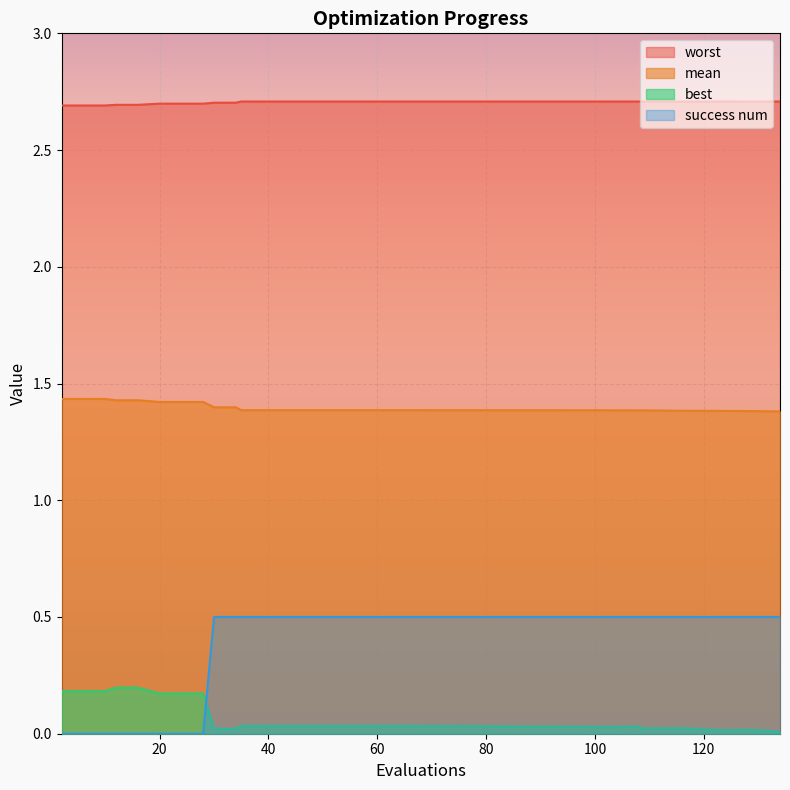

In worst, how many points are higher than both neighbors (excluding endpoints)?

3